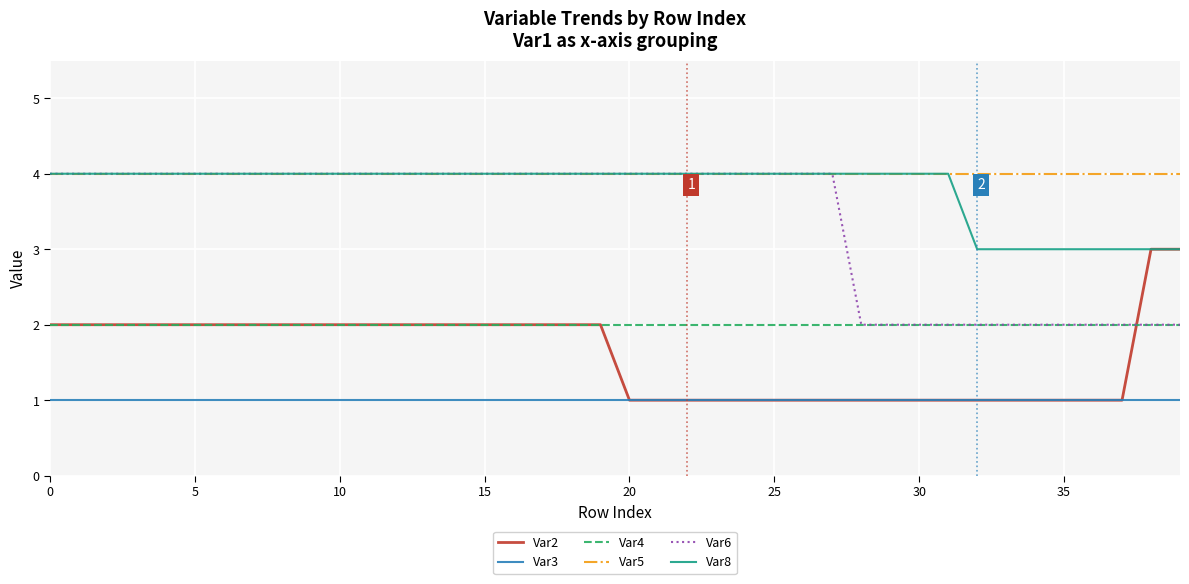

True or false: Var5 and Var2 cross at least once.

False